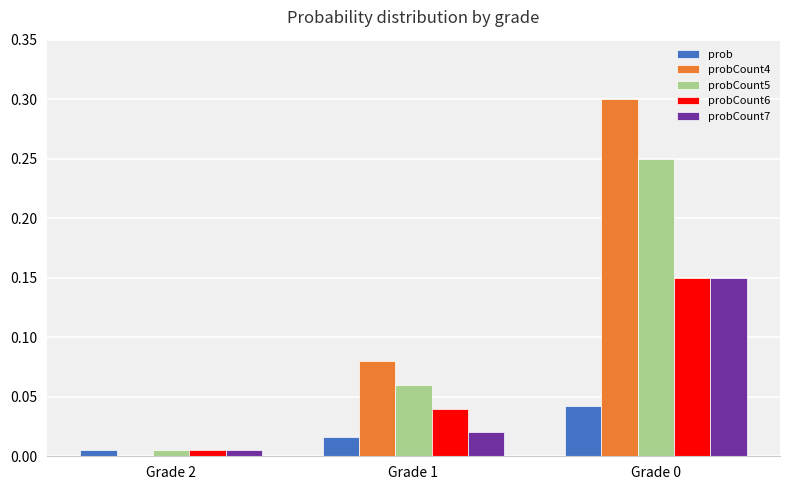

Between Grade 1 and Grade 0, which series saw the biggest shift?

probCount4